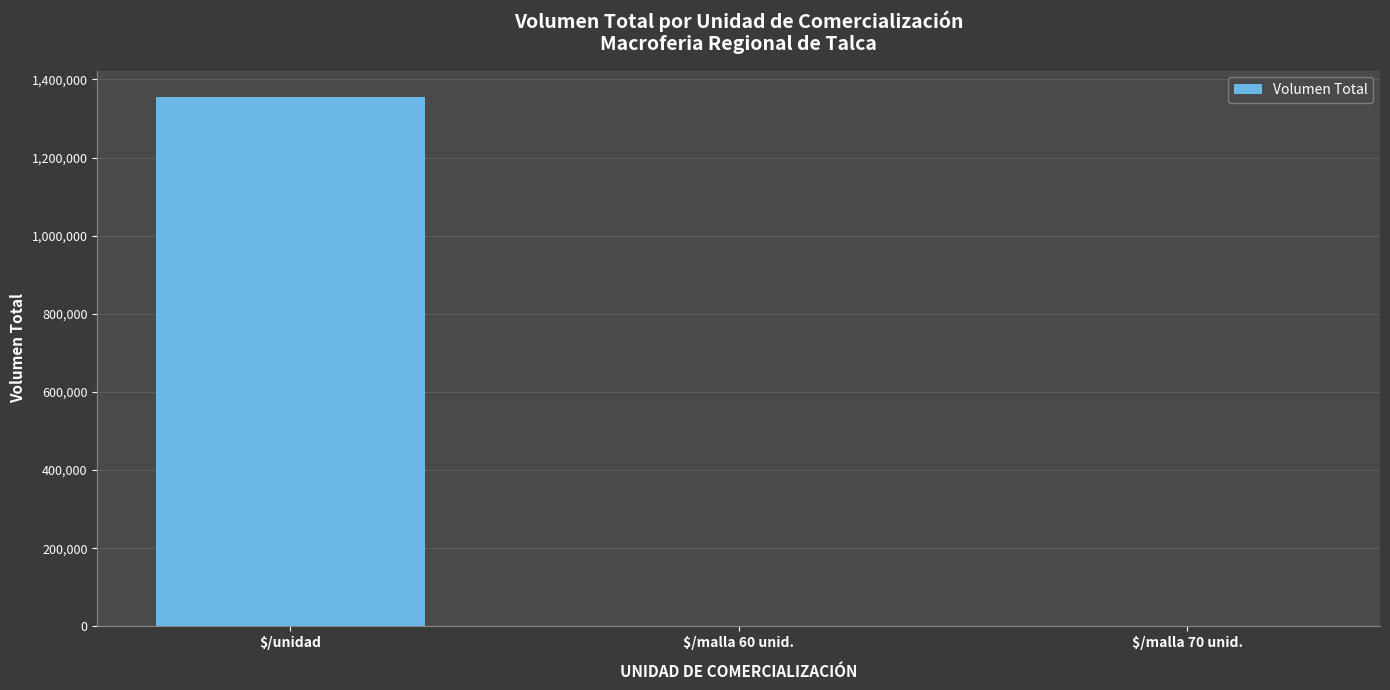

What is the difference between the values at $/malla 60 unid. and $/malla 70 unid.?

200